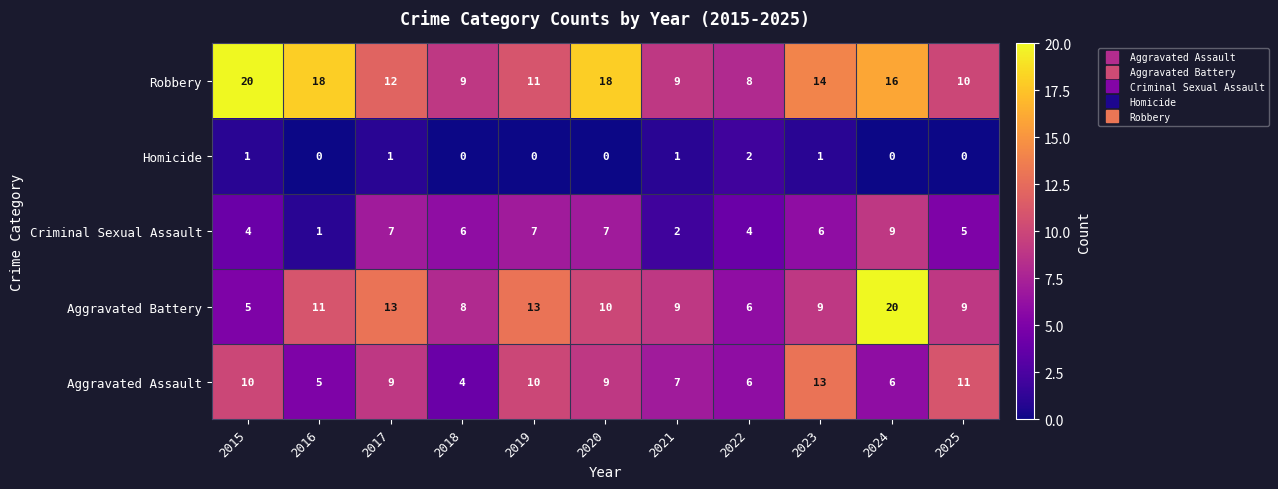

At which category is the sum across all series the highest?

2024